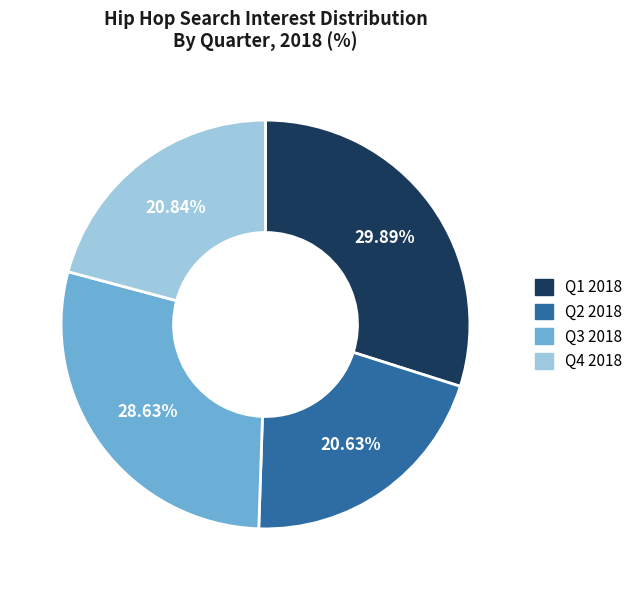

Is there any slice that represents more than half of the pie?

No